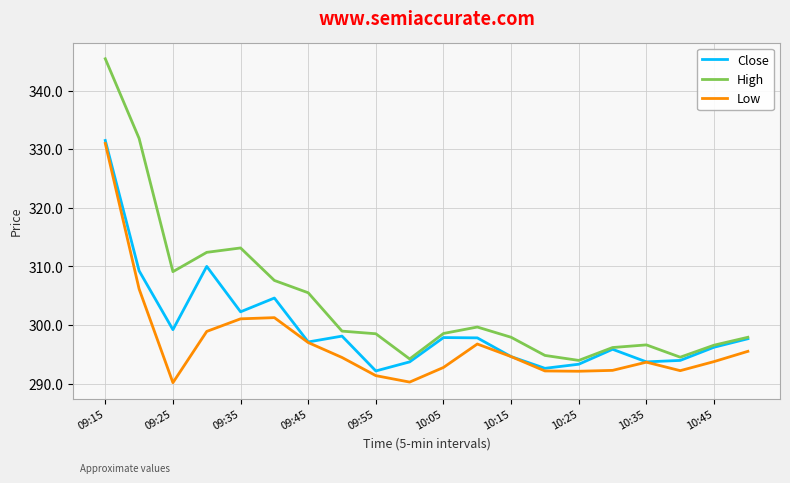

What is the average value of the High series?

304.2